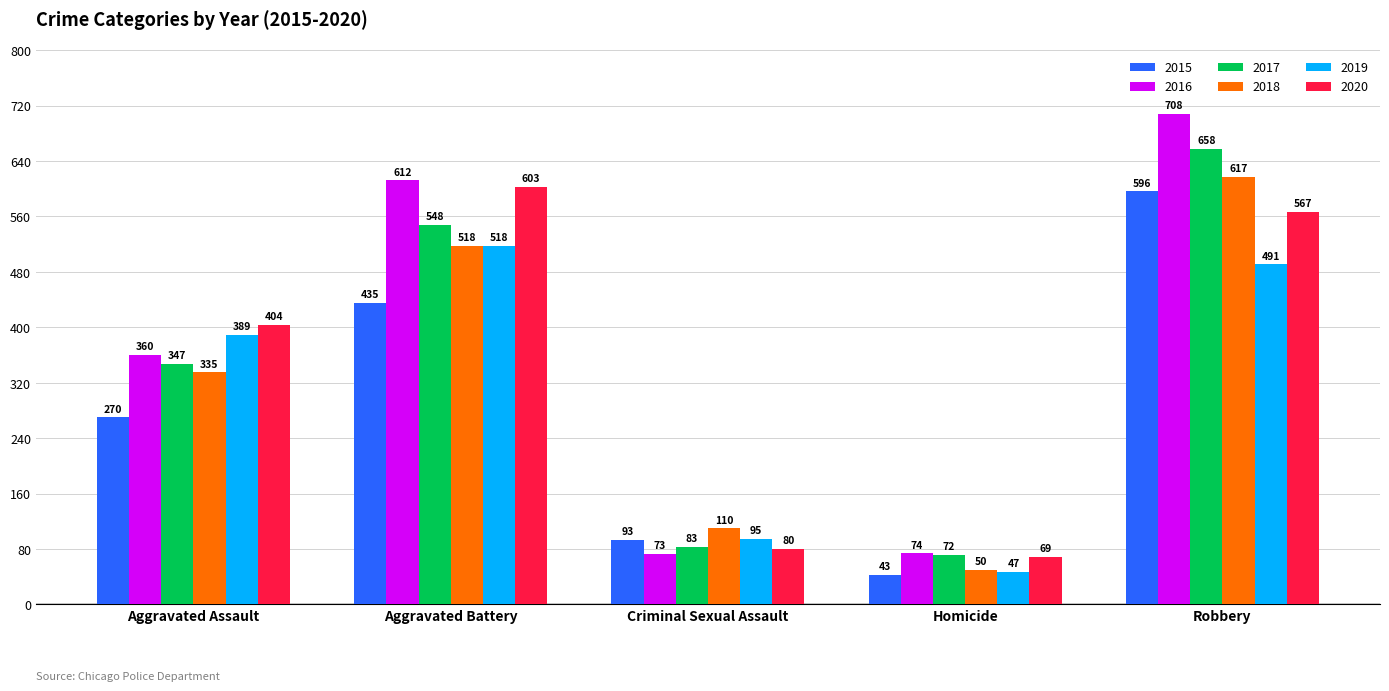

At which category is the sum across all series the highest?

Robbery